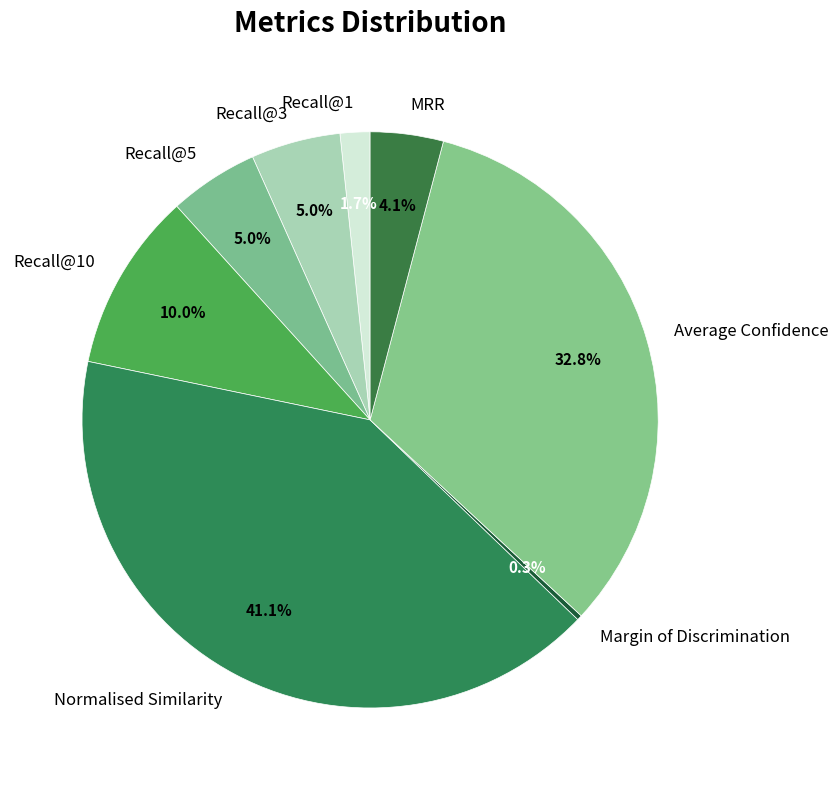

Combined, do Recall@3 and Margin of Discrimination account for over 50%?

No